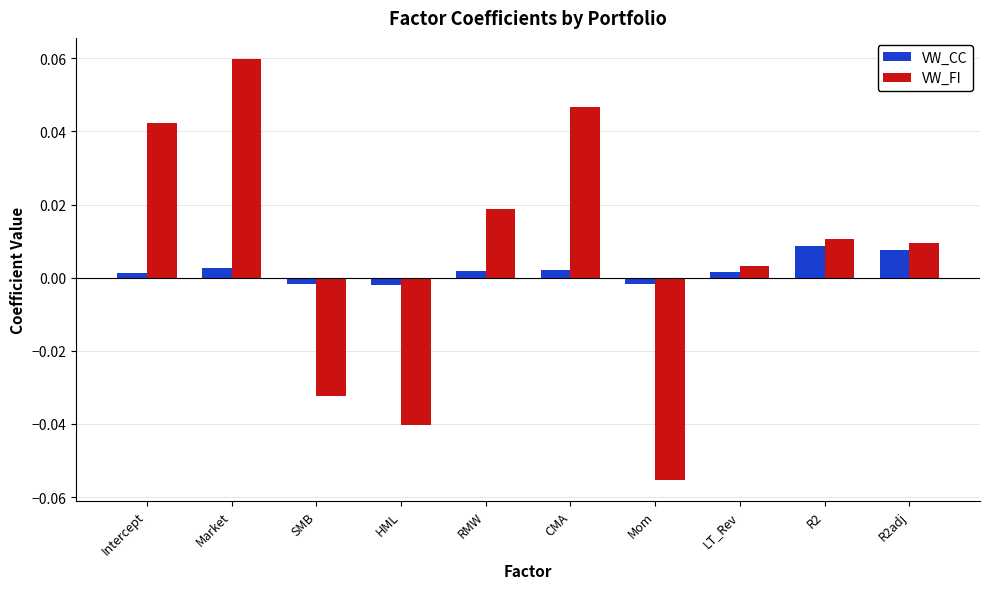

Which series has the largest total across all categories?

VW_FI